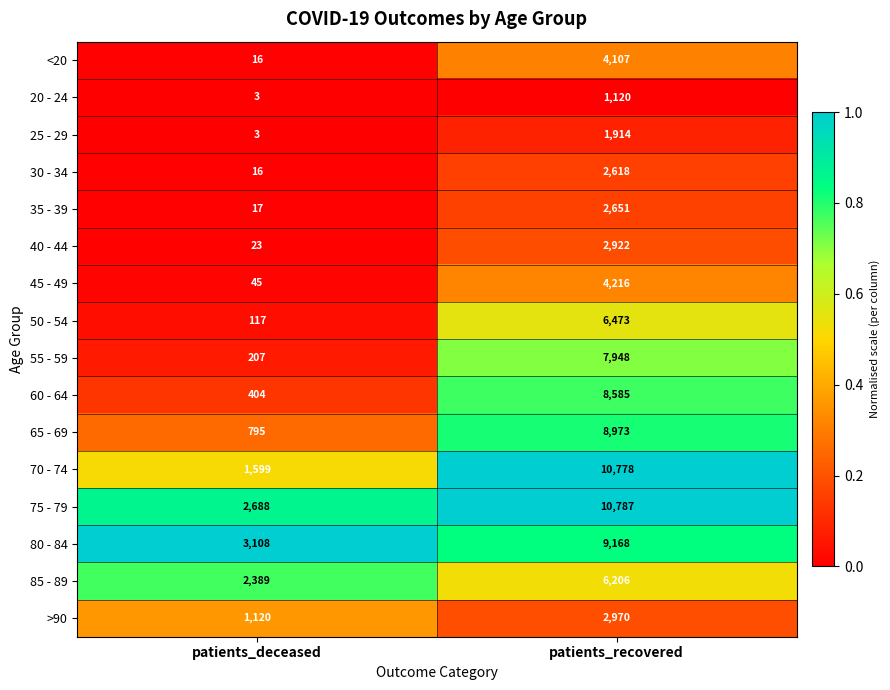

Rank the categories by 25 - 29 value from lowest to highest.

patients_deceased, patients_recovered